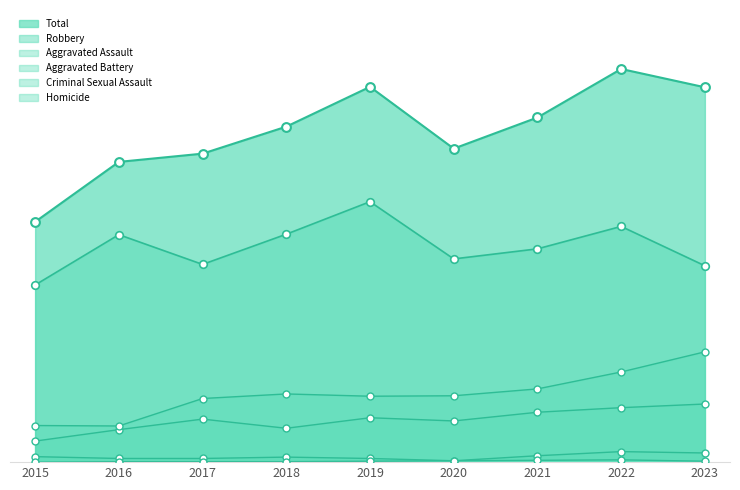

At how many categories does at least one series exceed 221?

9